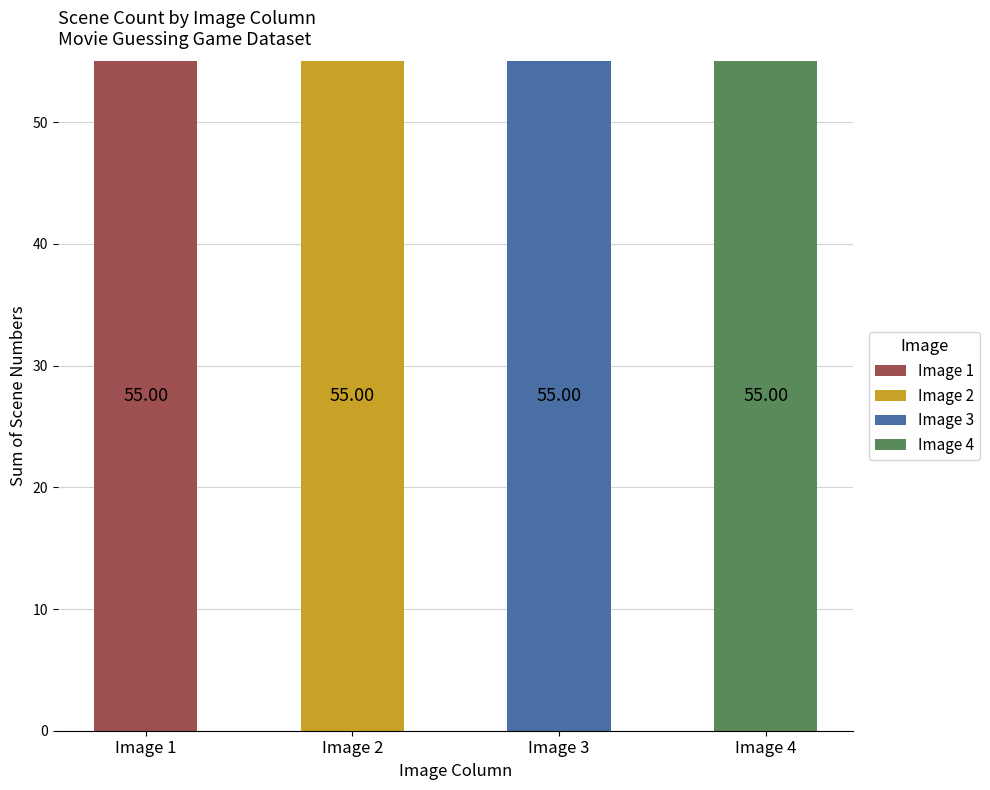

What is the total value across all series at Image 2?

55